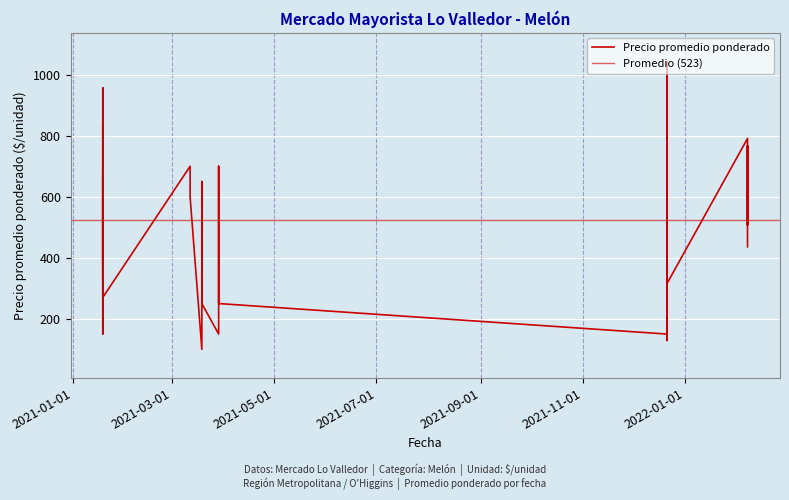

List the labels in order of value, largest first.

2021-12-21, 2021-12-21, 2021-01-19, 2021-12-21, 2021-01-19, 2021-12-21, 2022-02-07, 2022-02-07, 2021-03-29, 2021-03-12, 2021-12-21, 2021-01-19, 2021-12-21, 2021-03-19, 2022-02-07, 2021-03-12, 2021-01-19, 2022-02-07, 2021-01-19, 2021-12-21, 2022-02-07, 2021-12-21, 2021-03-29, 2021-03-19, 2021-01-19, 2022-02-07, 2021-01-19, 2021-03-19, 2021-03-29, 2021-01-19, 2021-12-21, 2021-12-21, 2021-01-19, 2021-03-19, 2021-03-29, 2021-01-19, 2021-12-21, 2021-03-29, 2021-12-21, 2021-03-19